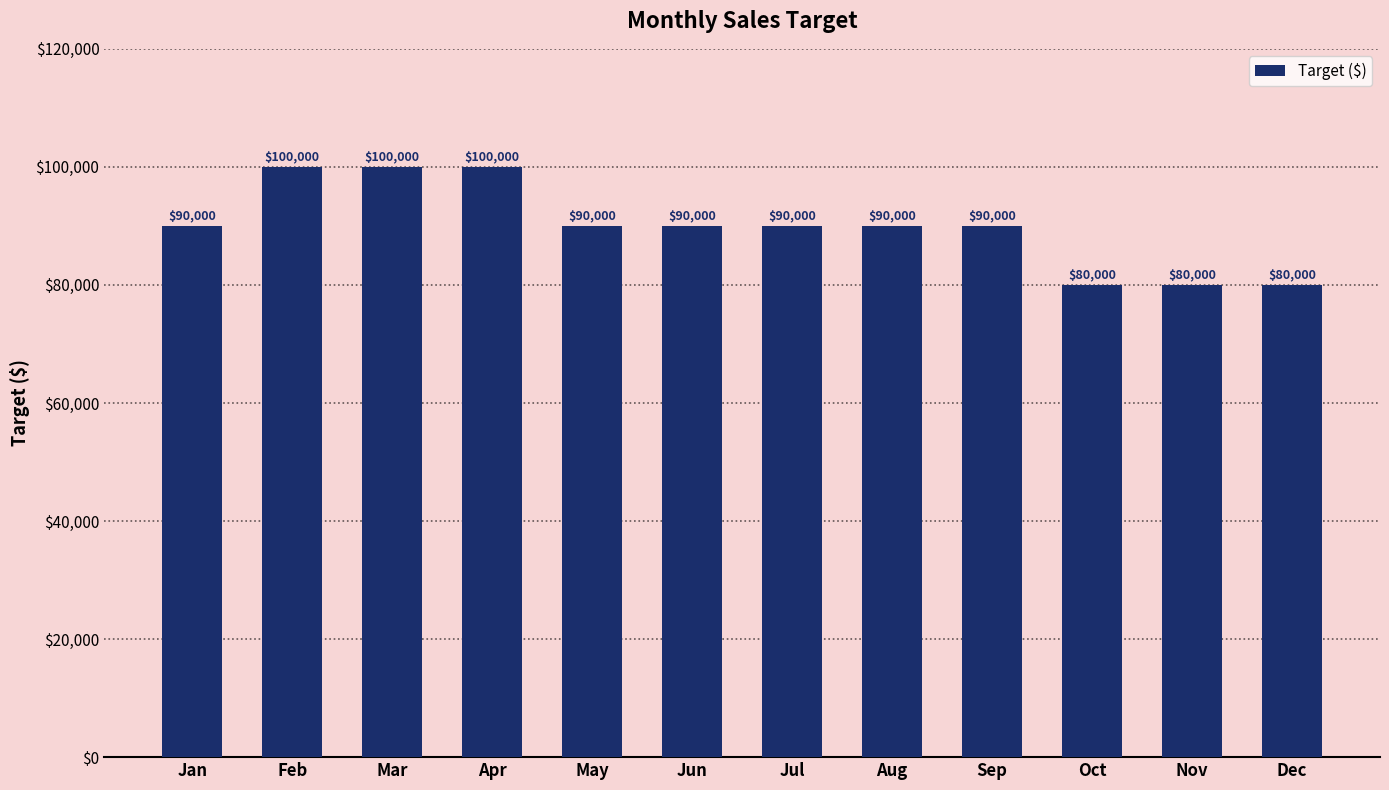

Reading left to right, list all the values displayed in this chart.

Jan=90000	Feb=100000	Mar=100000	Apr=100000	May=90000	Jun=90000	Jul=90000	Aug=90000	Sep=90000	Oct=80000	Nov=80000	Dec=80000